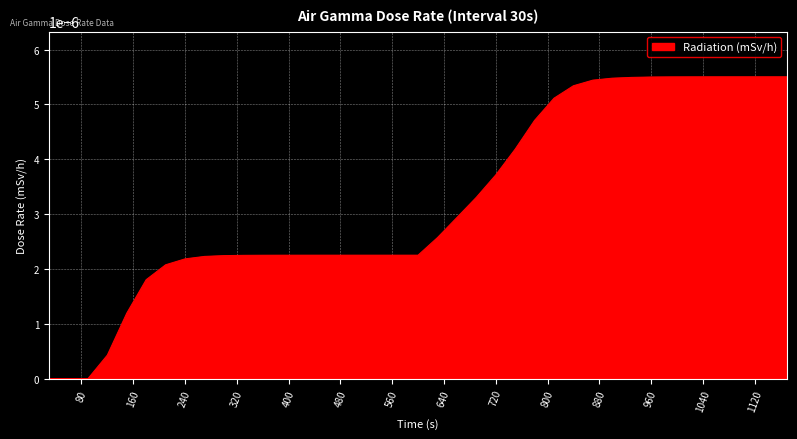

Which category has the lowest value across all series?

30